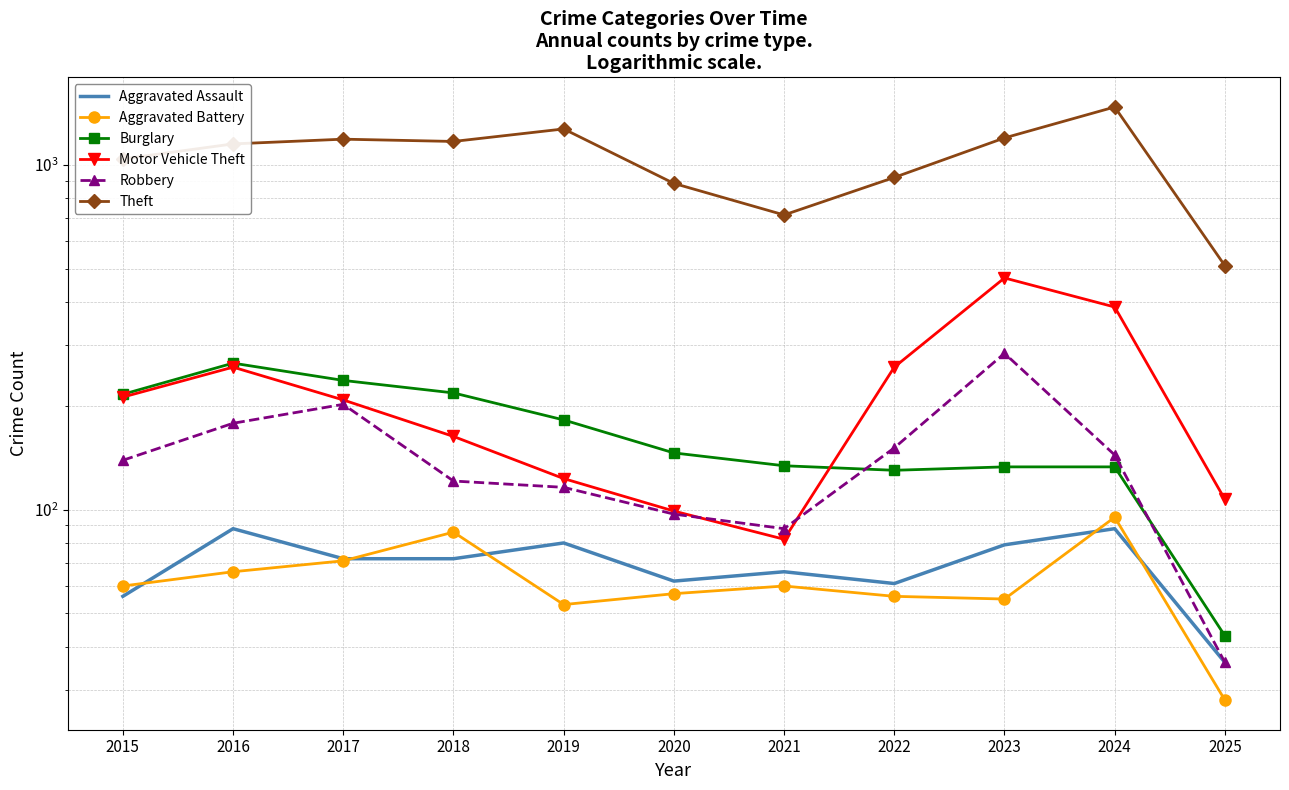

Reading left to right, list all the values displayed in this chart.

Aggravated Assault: 2015=56	2016=88	2017=72	2018=72	2019=80	2020=62	2021=66	2022=61	2023=79	2024=88	2025=36
Aggravated Battery: 2015=60	2016=66	2017=71	2018=86	2019=53	2020=57	2021=60	2022=56	2023=55	2024=95	2025=28
Burglary: 2015=216	2016=266	2017=237	2018=218	2019=182	2020=146	2021=134	2022=130	2023=133	2024=133	2025=43
Motor Vehicle Theft: 2015=212	2016=259	2017=208	2018=163	2019=123	2020=99	2021=82	2022=259	2023=470	2024=387	2025=107
Robbery: 2015=139	2016=178	2017=202	2018=121	2019=116	2020=97	2021=88	2022=151	2023=284	2024=144	2025=36
Theft: 2015=1041	2016=1151	2017=1188	2018=1170	2019=1272	2020=884	2021=716	2022=920	2023=1198	2024=1473	2025=510